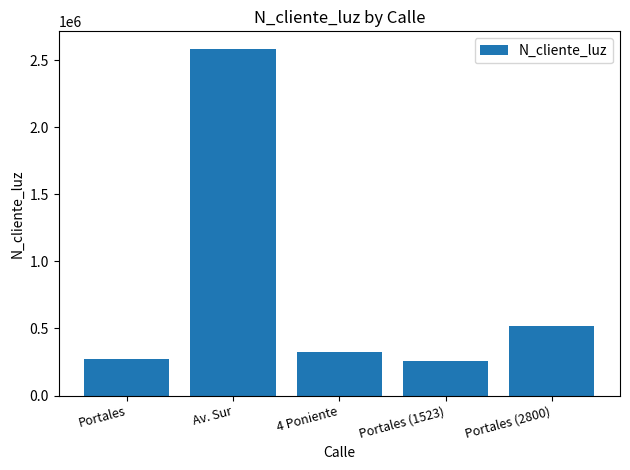

How many series are shown in this chart?

1